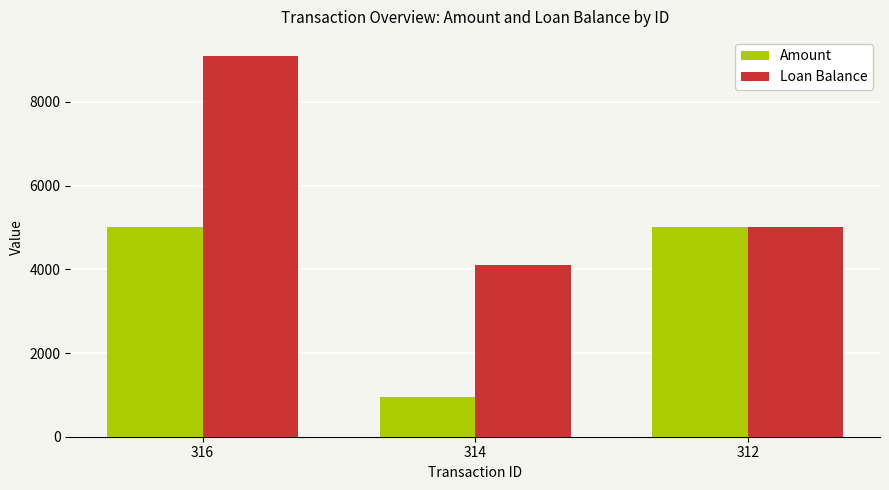

What is the value of the Amount bar at the 1st from the left?

5000.0